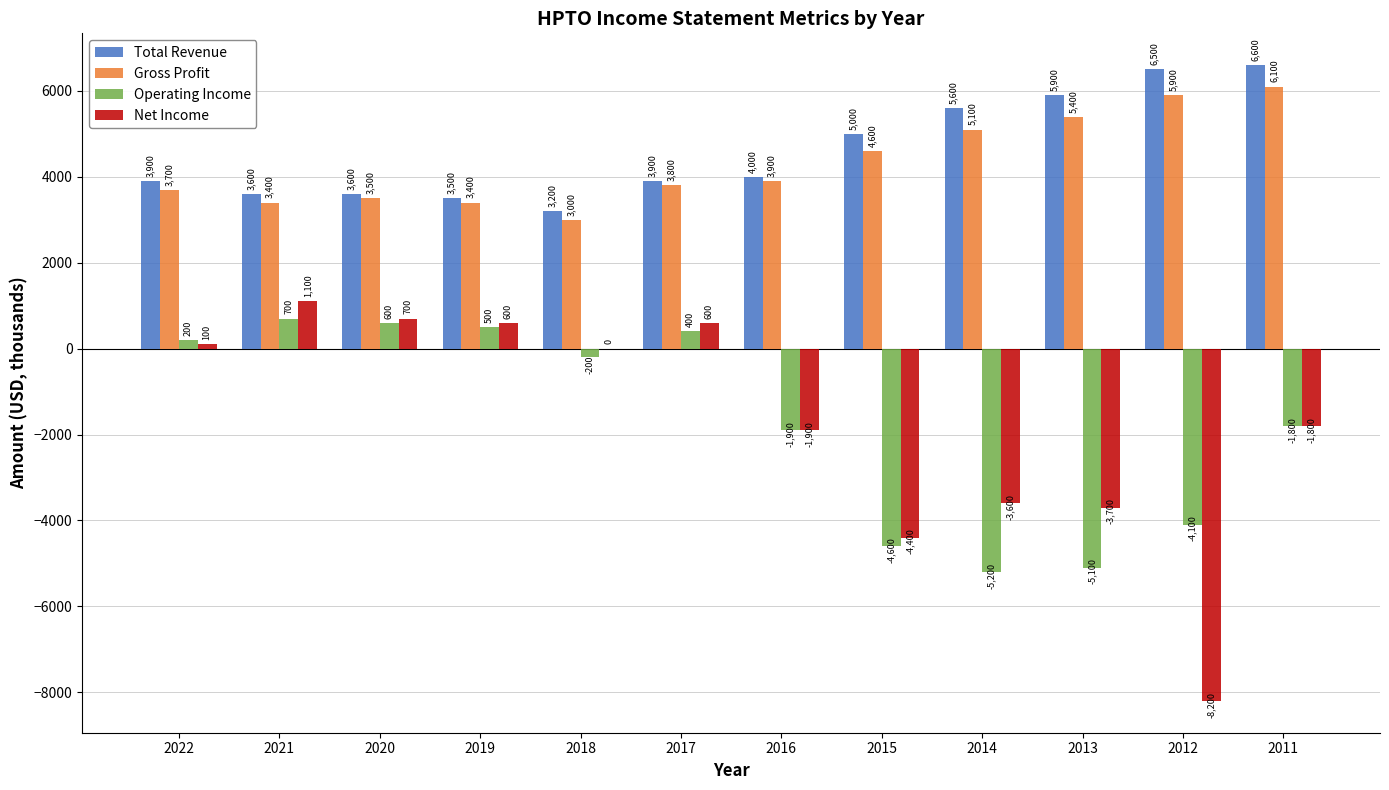

Where is Operating Income nearest to the value -2250?

2016